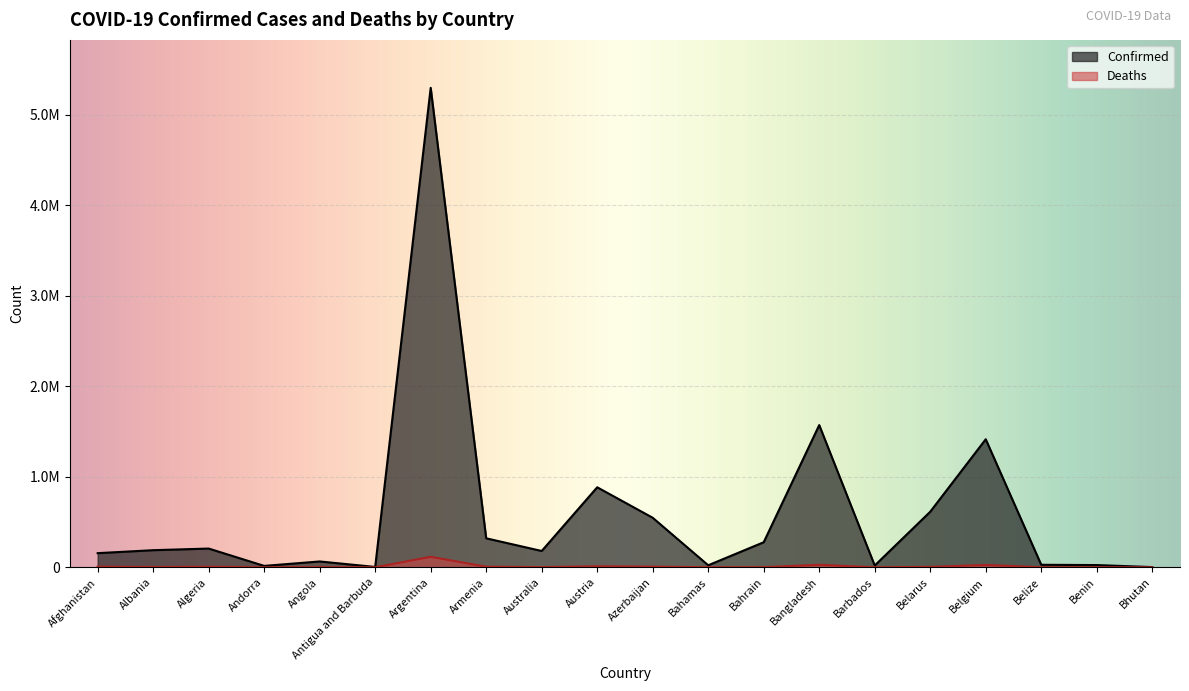

How many data points does each series have?

20